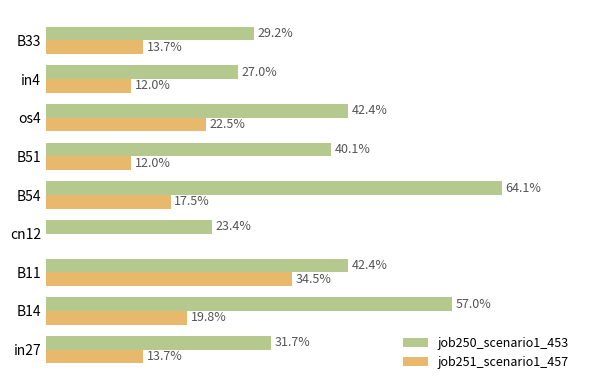

List the series in order of their overall mean, lowest first.

job251_scenario1_457, job250_scenario1_453